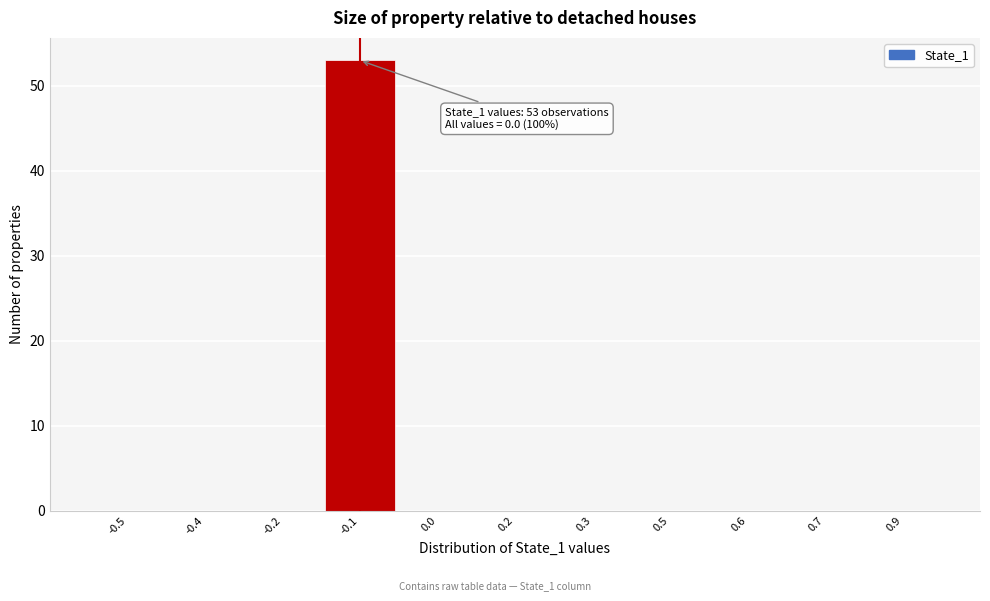

Reading left to right, list all the values displayed in this chart.

-0.5=0	-0.4=0	-0.2=0	-0.1=53	0.0=0	0.2=0	0.3=0	0.5=0	0.6=0	0.7=0	0.9=0